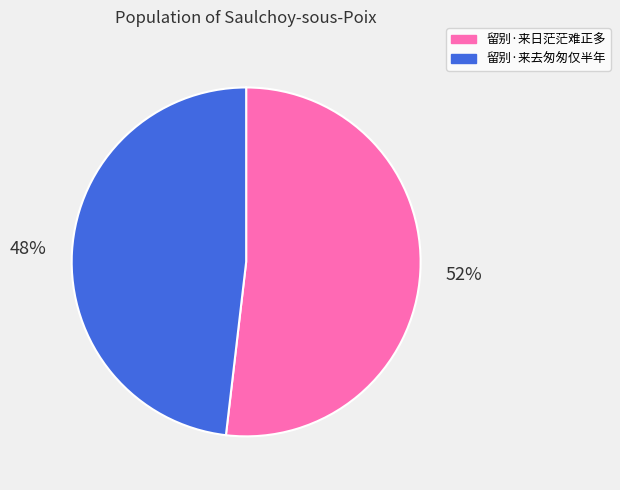

To the nearest percent, what is the difference between the 留别·来去匆匆仅半年 and 留别·来日茫茫难正多 slice percentages?

4%